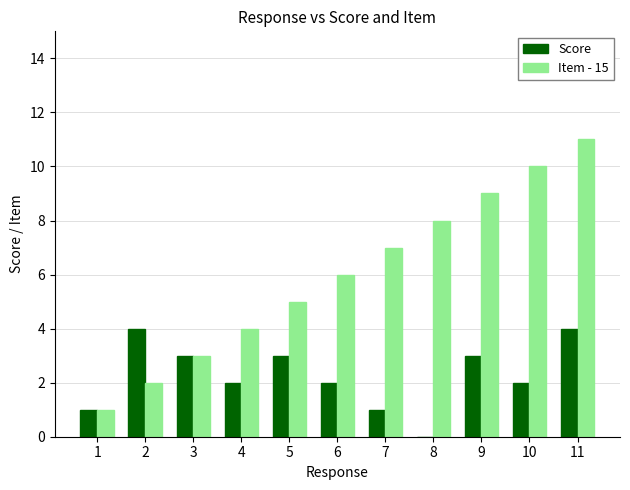

True or false: Score has a value of 1 at 10.

False